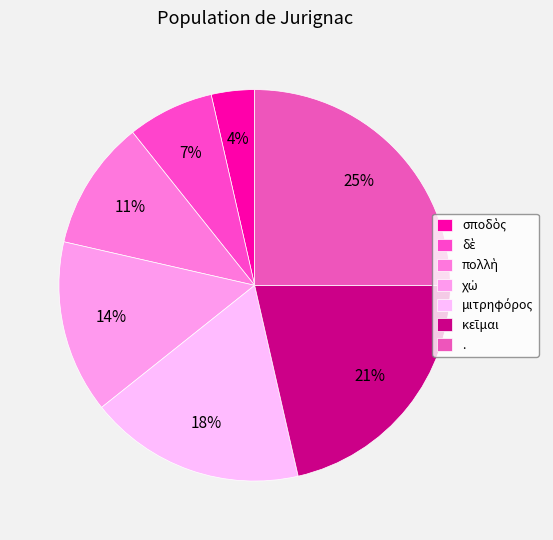

How many segments does this pie chart have?

7